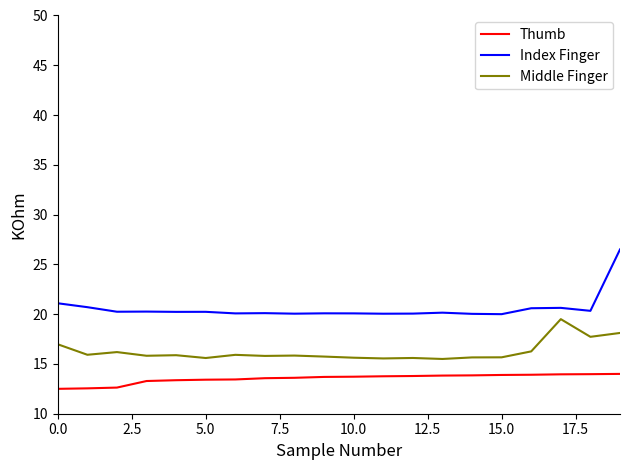

What is the lowest value of the Middle Finger series?

15.5